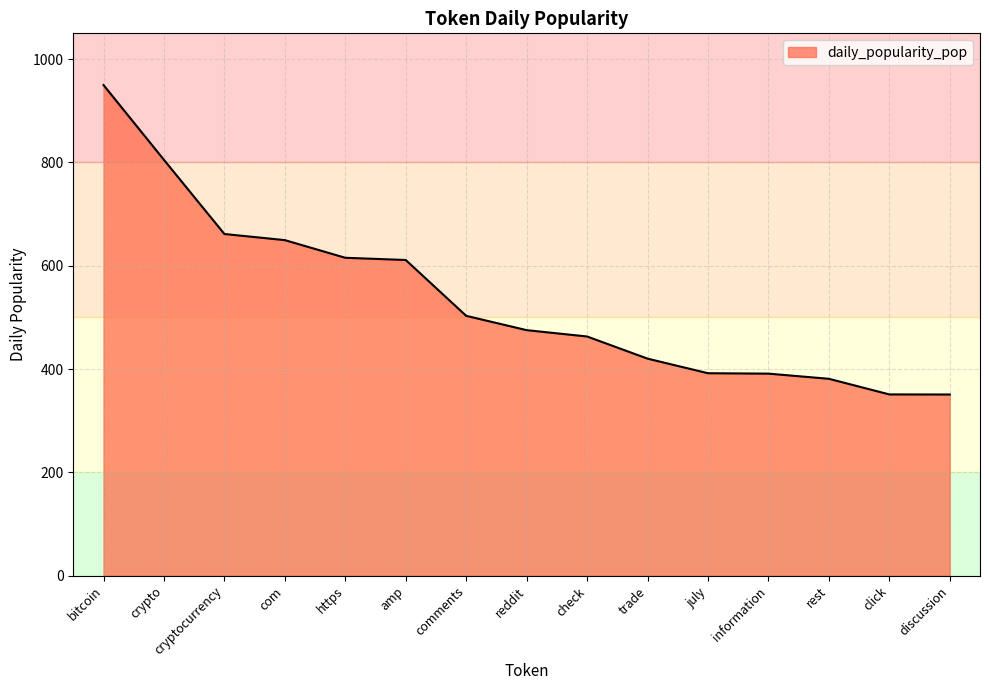

What is the difference between the maximum and minimum values?

599.1